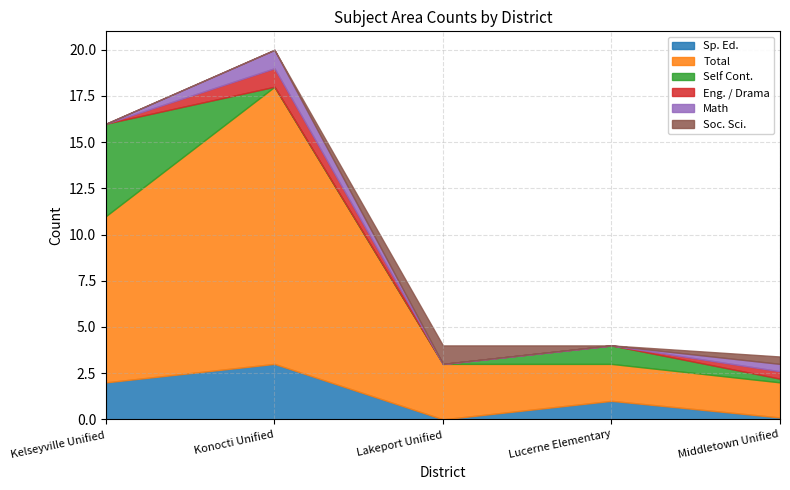

List the series in order of their peak value, highest first.

Total, Self Cont., Sp. Ed., Eng. / Drama, Math, Soc. Sci.